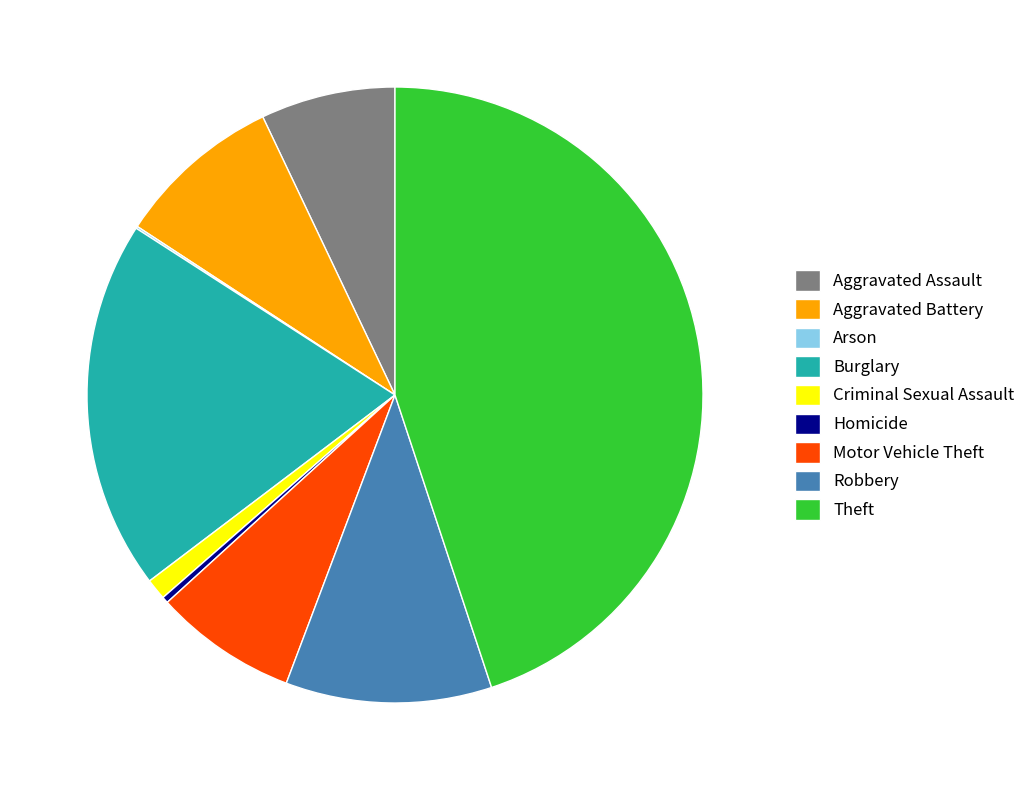

Is the sum of Motor Vehicle Theft and Homicide greater than half?

No